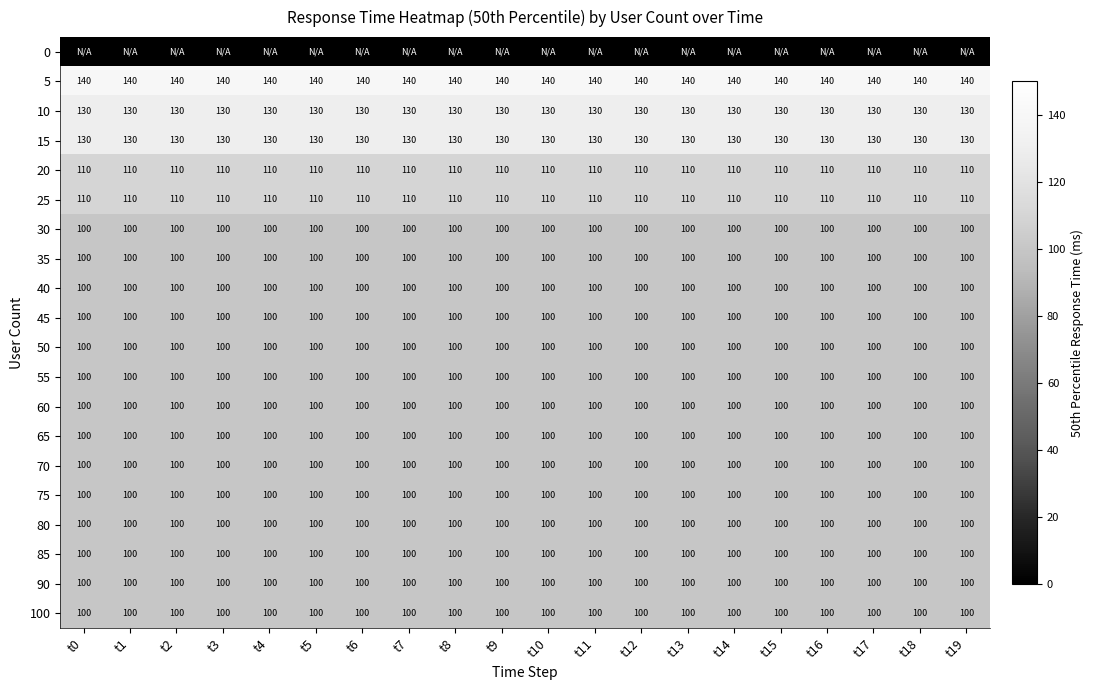

At which category is the sum across all series the highest?

t0